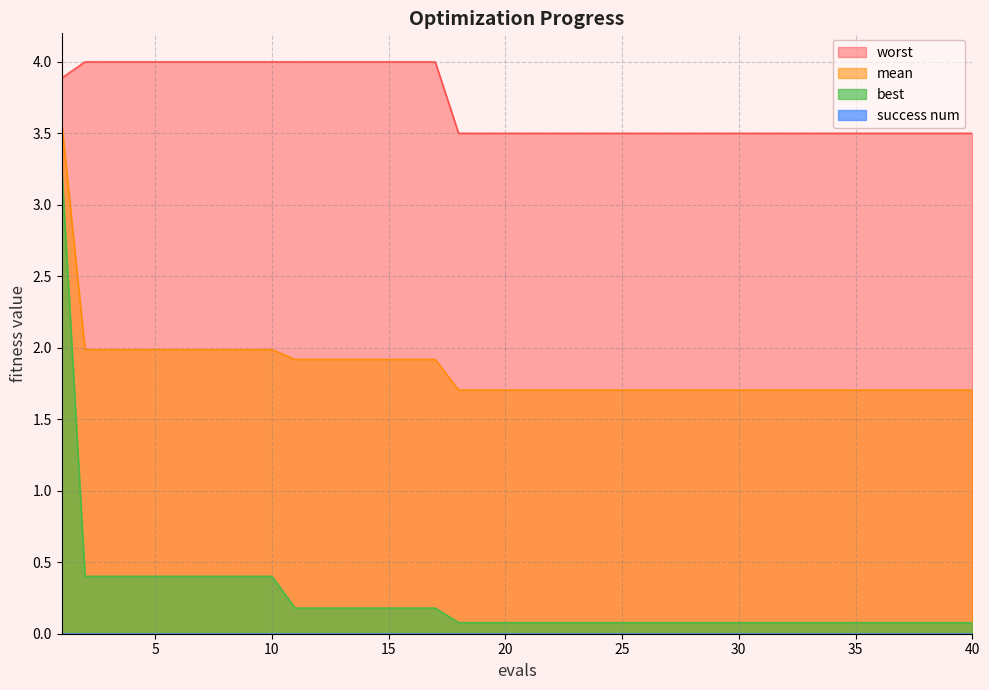

True or false: worst and mean cross at least once.

False